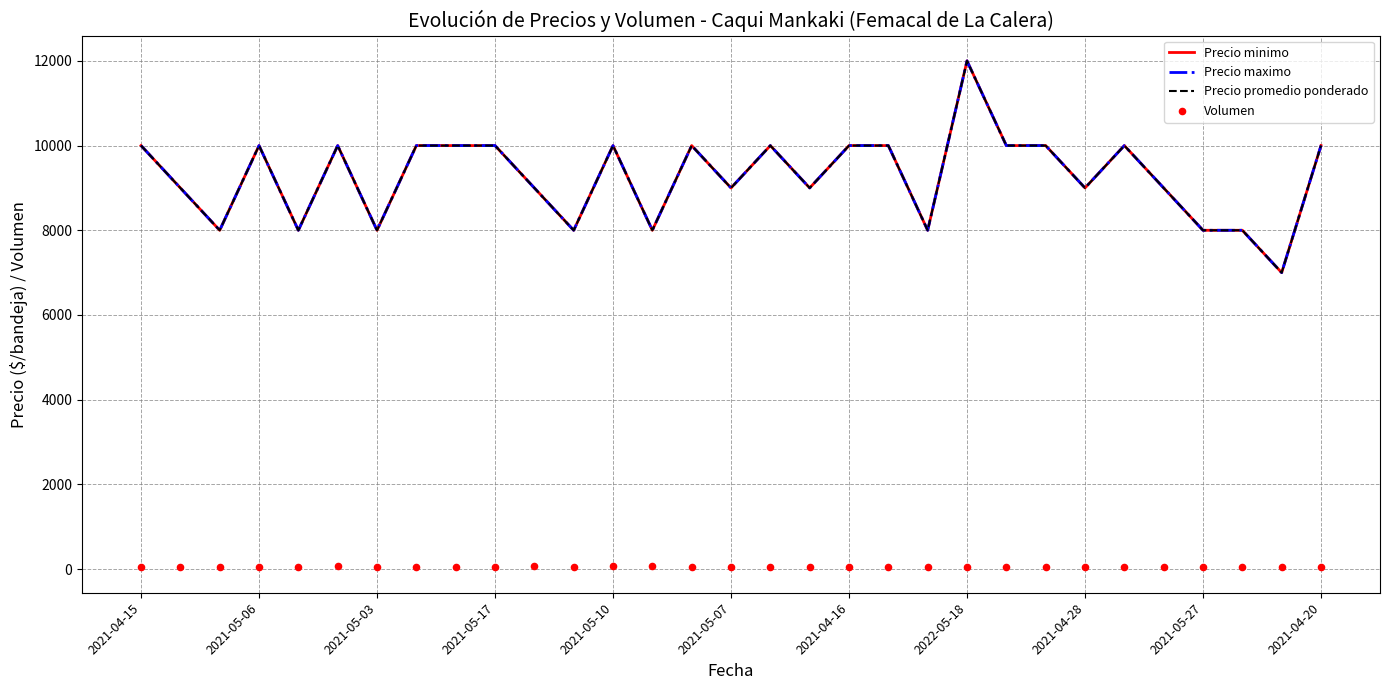

Which series has the largest Y range (max minus min)?

Precio minimo